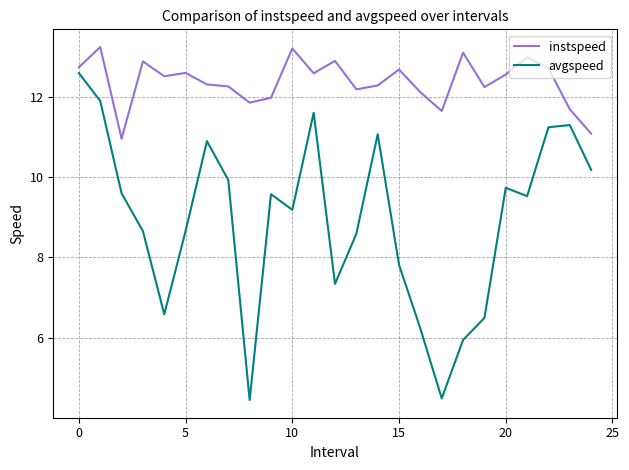

Which series has the largest total across all categories?

instspeed